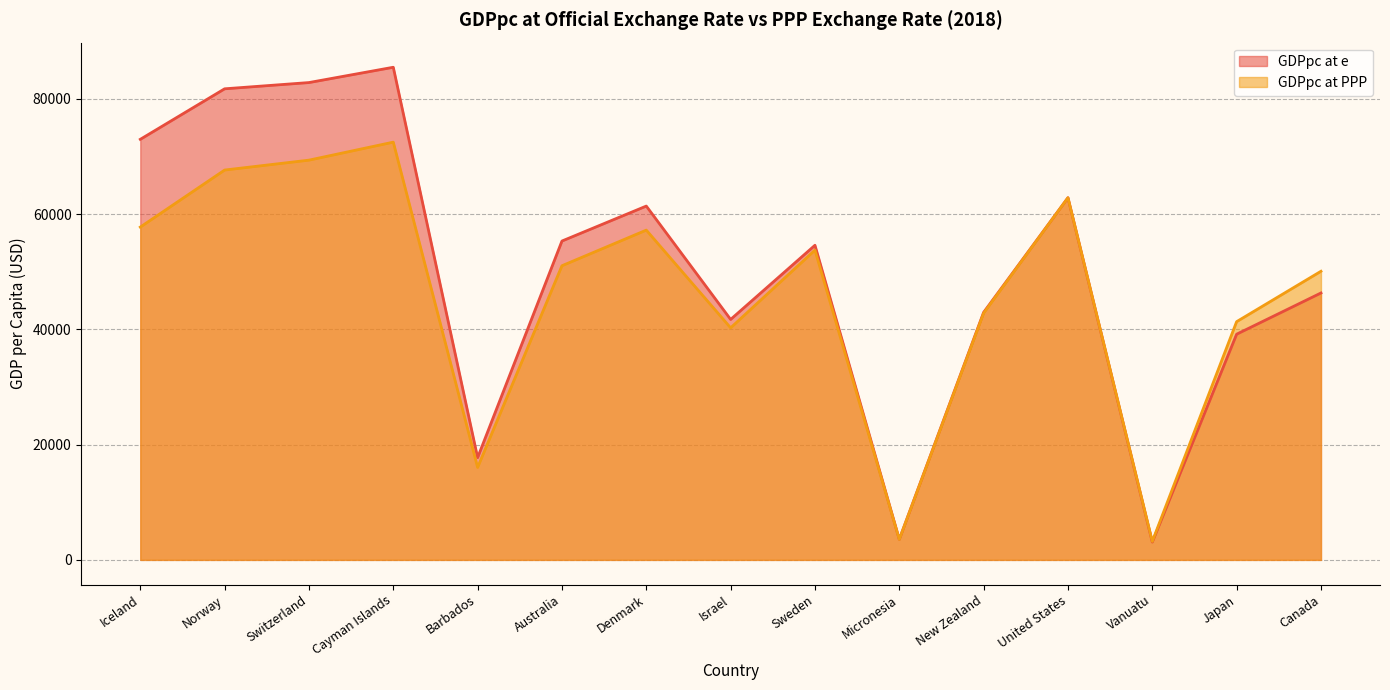

True or false: GDPpc at e has a value of 72968.7 at Iceland.

True